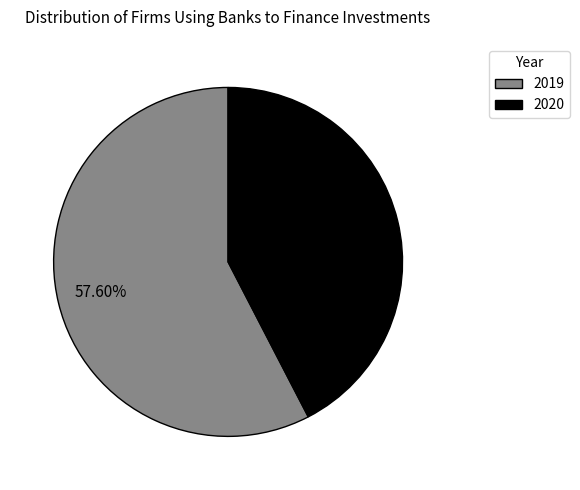

Is there any slice that represents more than half of the pie?

Yes